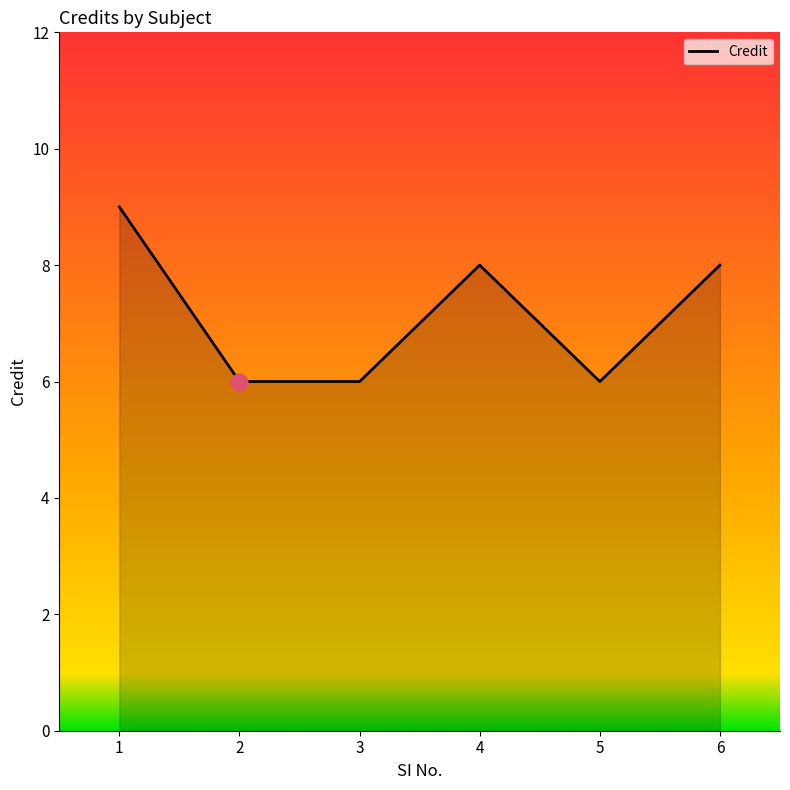

What is the difference between the maximum and minimum values?

3